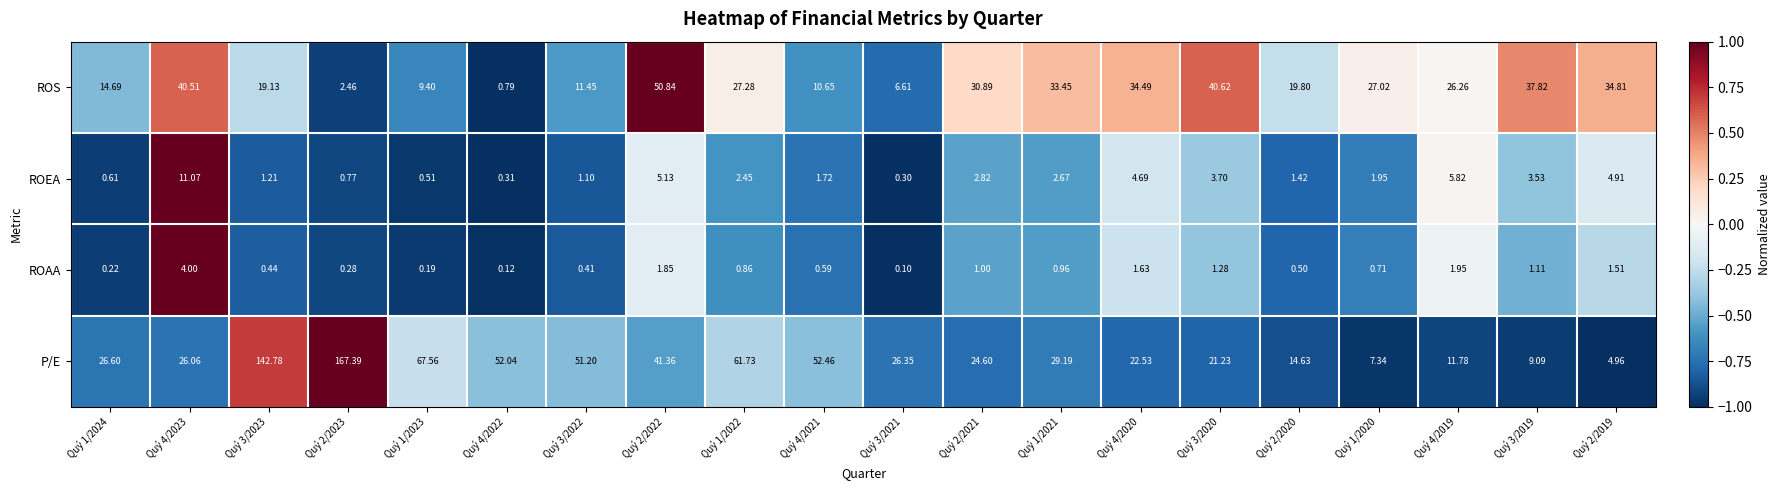

List the series in order of their peak value, lowest first.

ROAA, ROEA, ROS, P/E